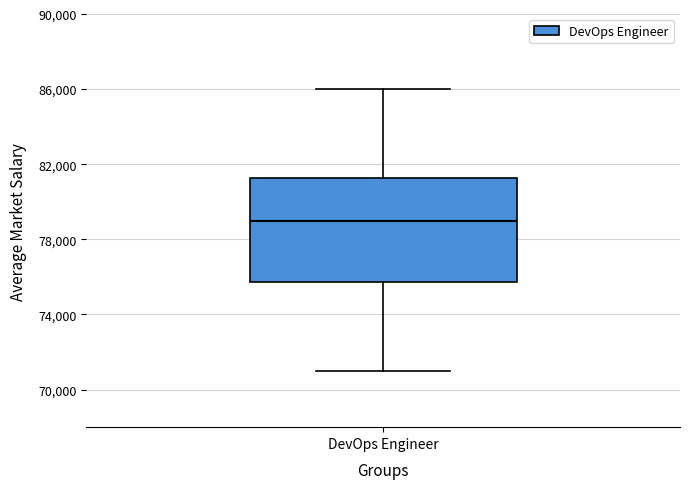

Transcribe this box plot: give where the median line is, the range the box spans, and where the two whiskers end, as read against the y-axis. The values are not printed on the chart, so give them approximately, as read against the axis.

median 79000, box 76000 to 81500, whiskers 71000 to 86000